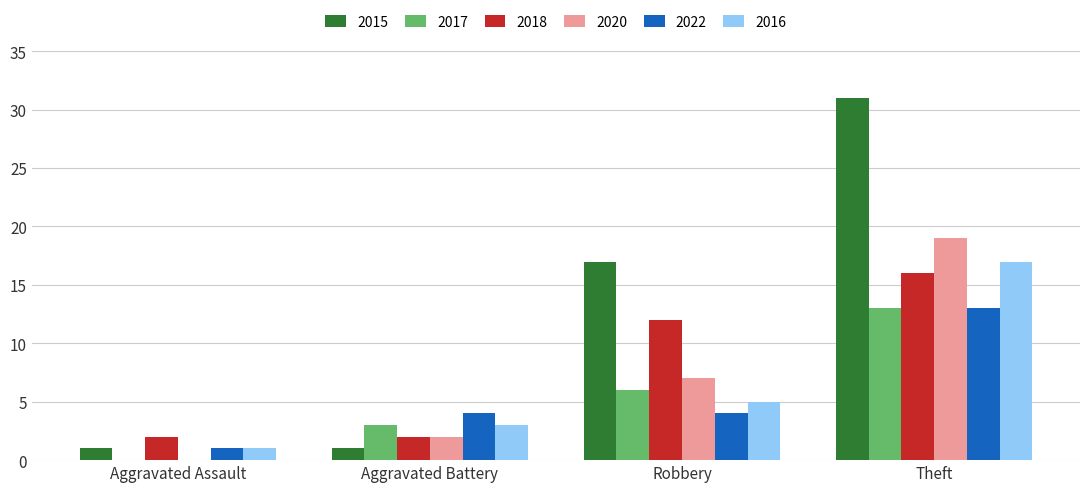

Between Aggravated Assault and Robbery, which series saw the biggest shift?

2015